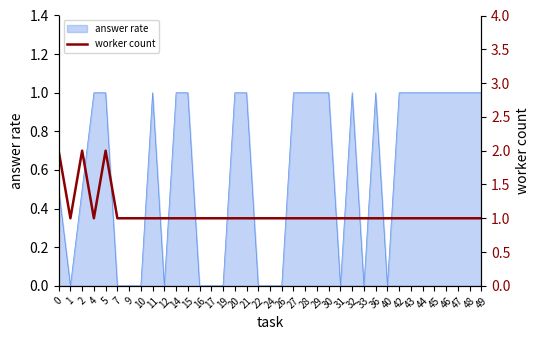

What is the sum of all values?

40